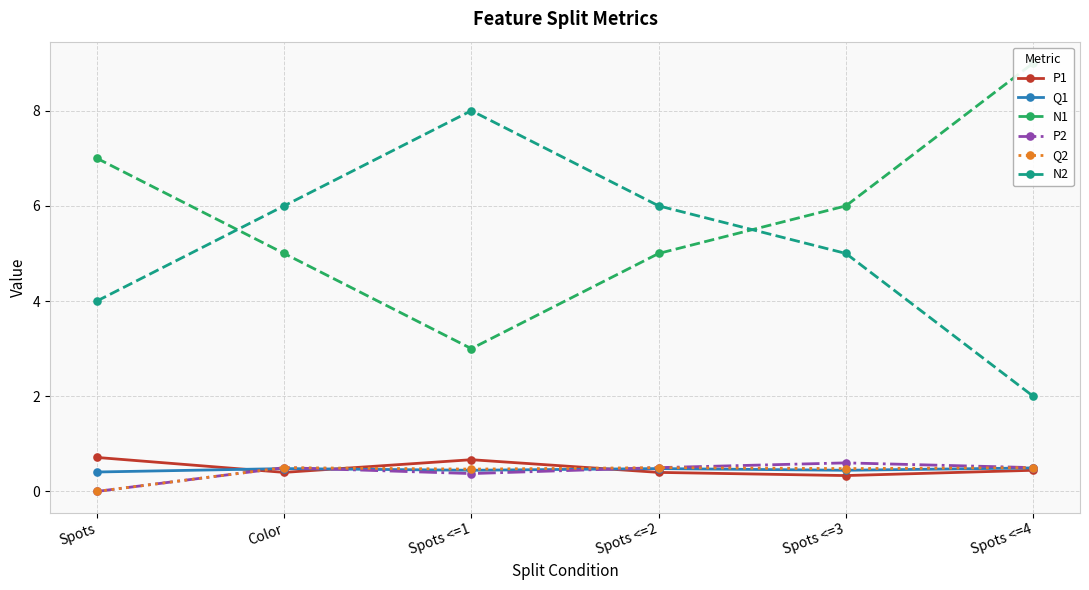

What position from the left is Spots <=1?

3